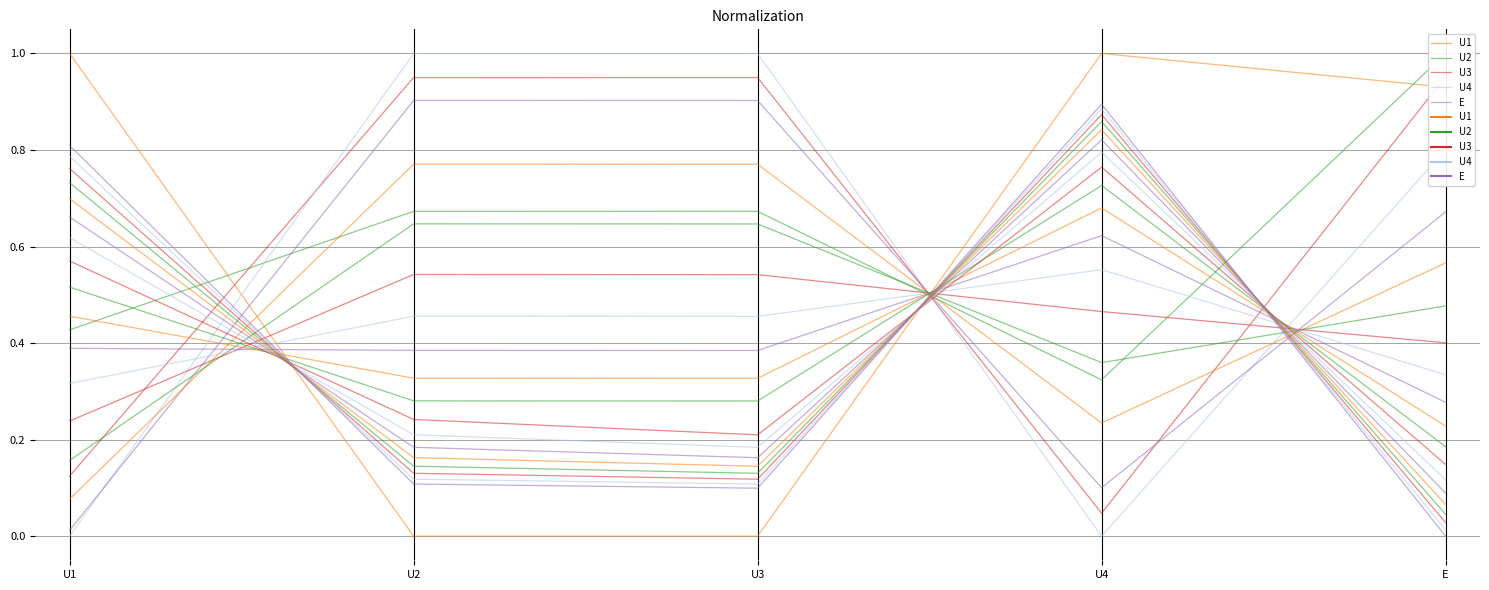

What is the sum of all E values?

2.6